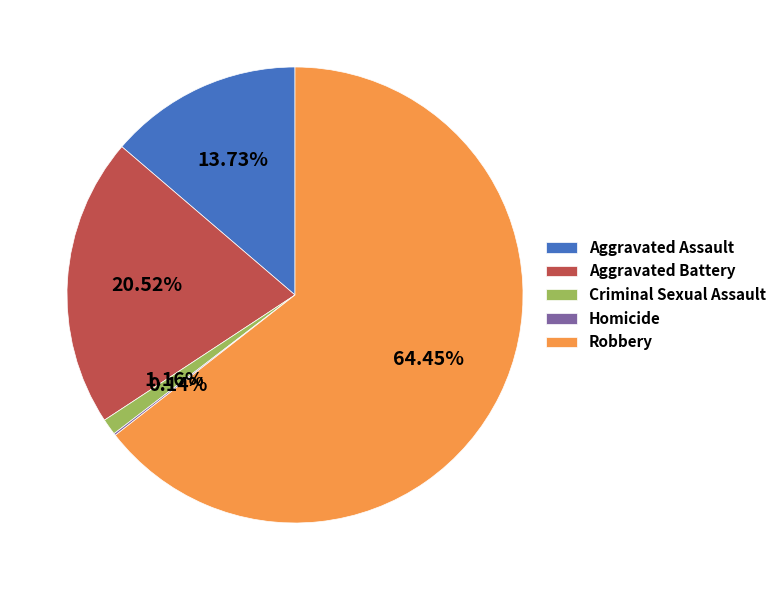

Does Robbery account for over 50% of the chart?

Yes